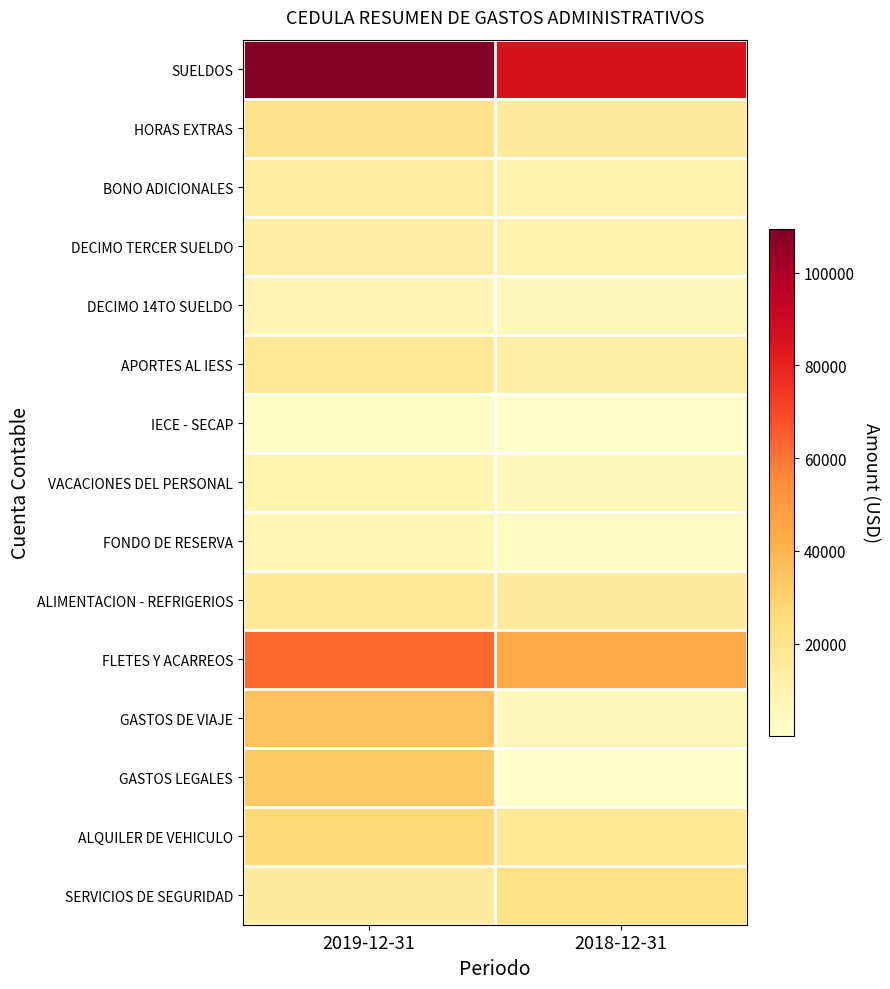

Reading left to right, extract all data points from this chart.

SUELDOS: 2019-12-31=109485.6	2018-12-31=86124.7
HORAS EXTRAS: 2019-12-31=19340.9	2018-12-31=14627.4
BONO ADICIONALES: 2019-12-31=13329.4	2018-12-31=8999.5
DECIMO TERCER SUELDO: 2019-12-31=12898.0	2018-12-31=9018.4
DECIMO 14TO SUELDO: 2019-12-31=8146.6	2018-12-31=6036.1
APORTES AL IESS: 2019-12-31=16017.7	2018-12-31=11763.6
IECE - SECAP: 2019-12-31=1423.8	2018-12-31=1091.9
VACACIONES DEL PERSONAL: 2019-12-31=8582.0	2018-12-31=5546.2
FONDO DE RESERVA: 2019-12-31=7329.0	2018-12-31=3343.8
ALIMENTACION - REFRIGERIOS: 2019-12-31=15579.8	2018-12-31=14410.4
FLETES Y ACARREOS: 2019-12-31=62399.9	2018-12-31=43902.9
GASTOS DE VIAJE: 2019-12-31=34797.0	2018-12-31=5385.8
GASTOS LEGALES: 2019-12-31=33000.0	2018-12-31=111.1
ALQUILER DE VEHICULO: 2019-12-31=25968.7	2018-12-31=16633.6
SERVICIOS DE SEGURIDAD: 2019-12-31=15015.5	2018-12-31=20777.1